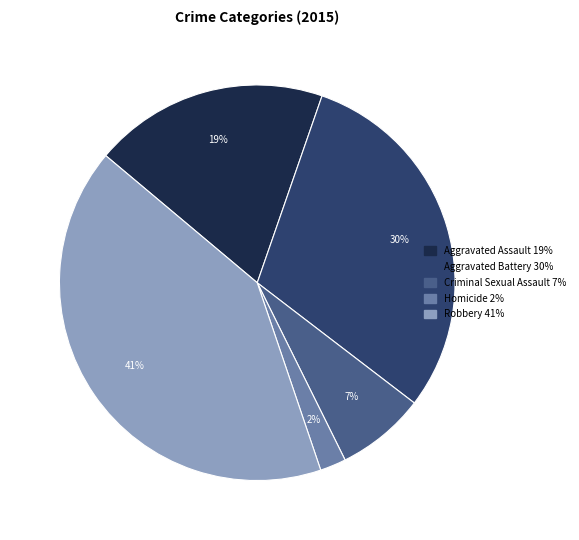

What is the largest slice in the pie chart?

Robbery